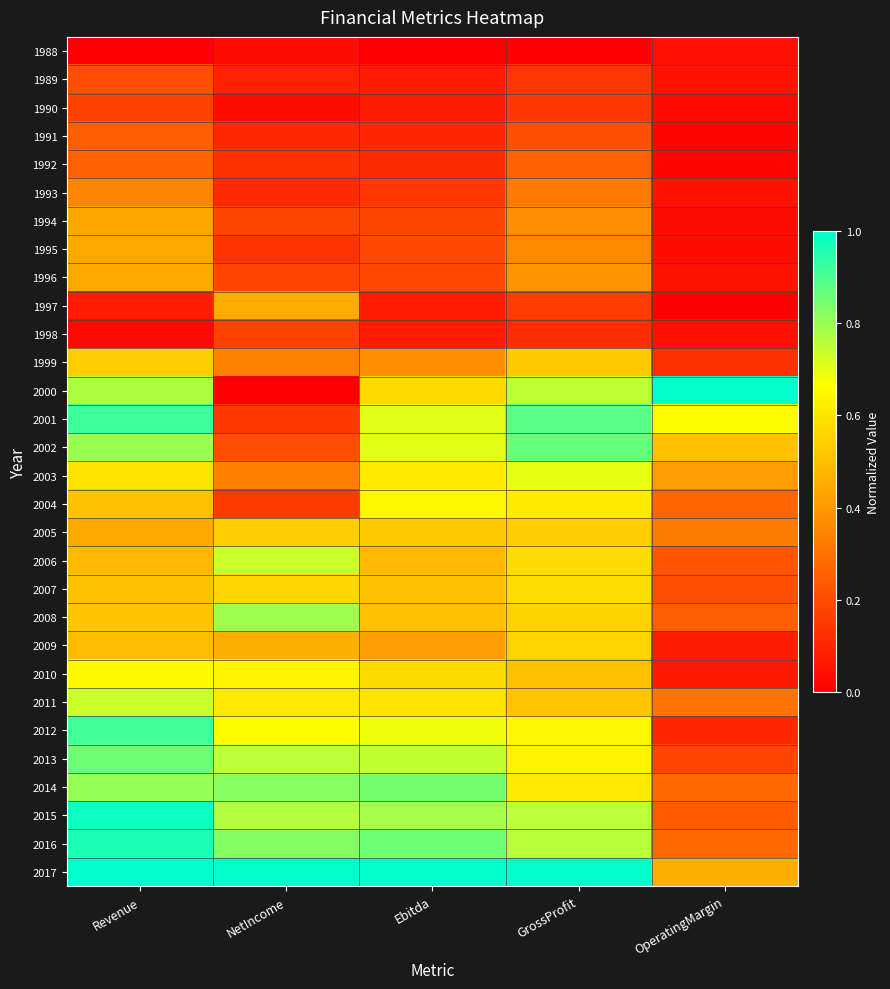

At which category is the sum across all series the highest?

Revenue